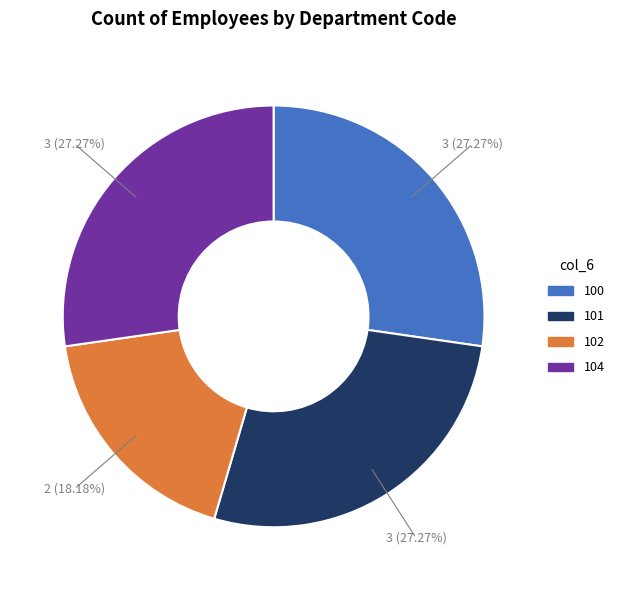

To the nearest percent, what portion does 102 represent?

18%